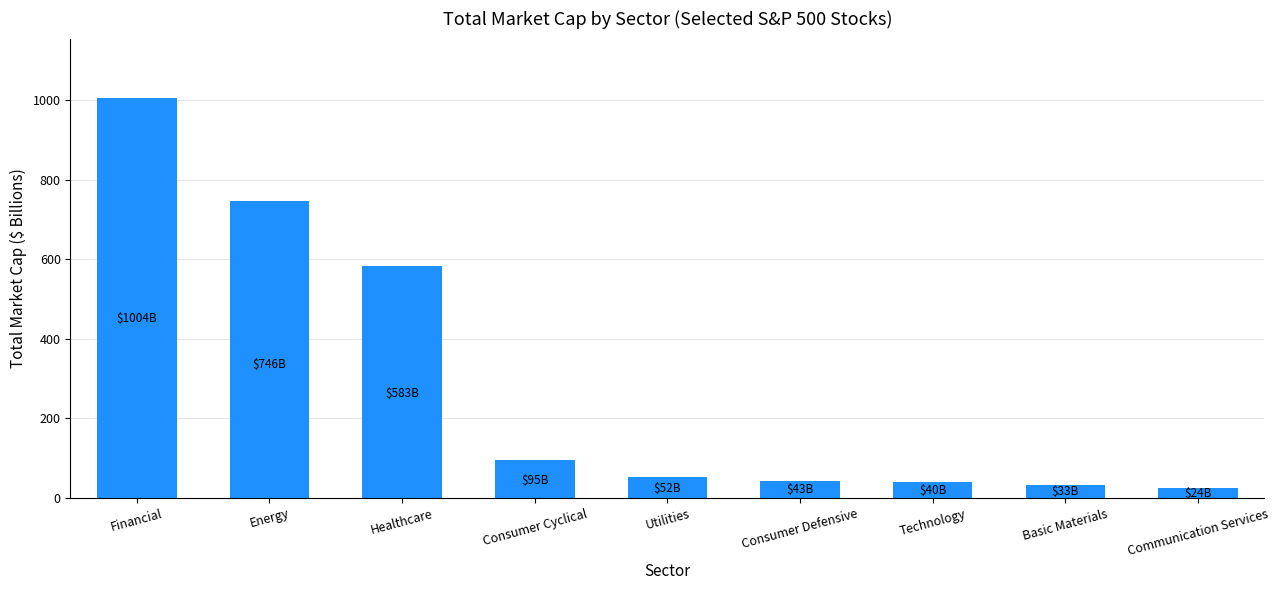

What is the maximum value shown in the chart?

1004.3